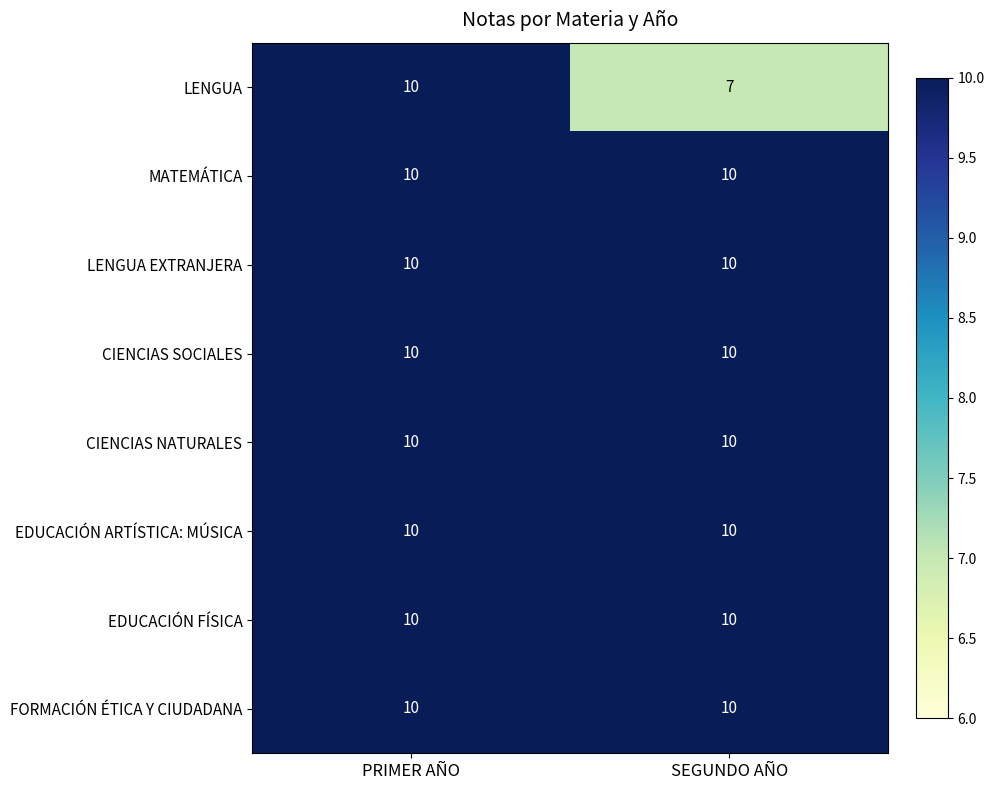

What is the total value across all series at PRIMER AÑO?

80